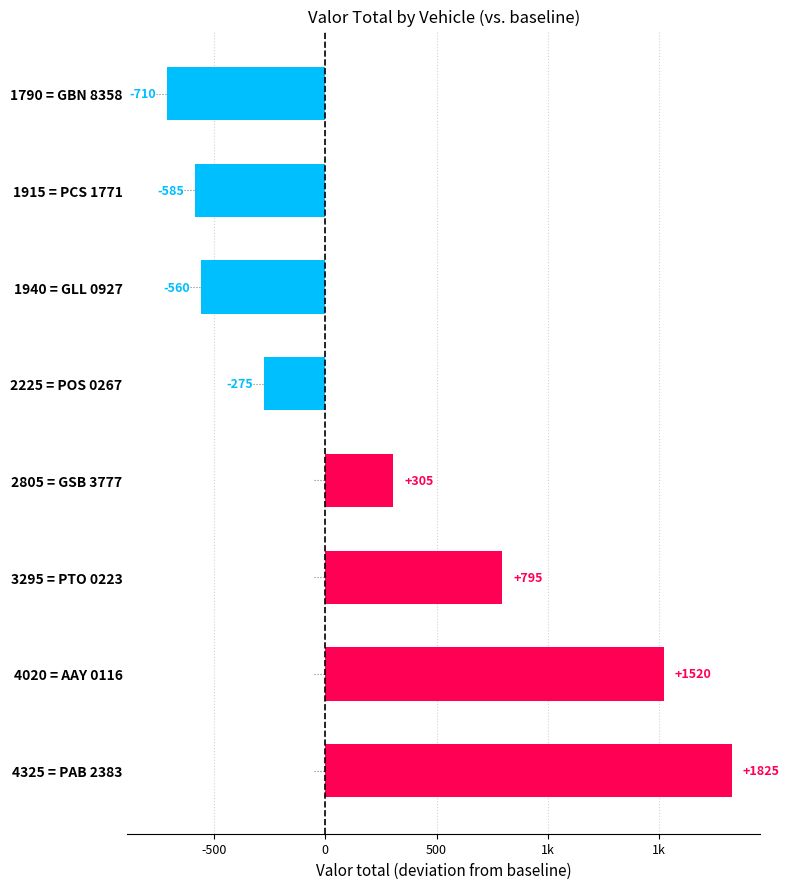

Are the bars horizontal?

Yes